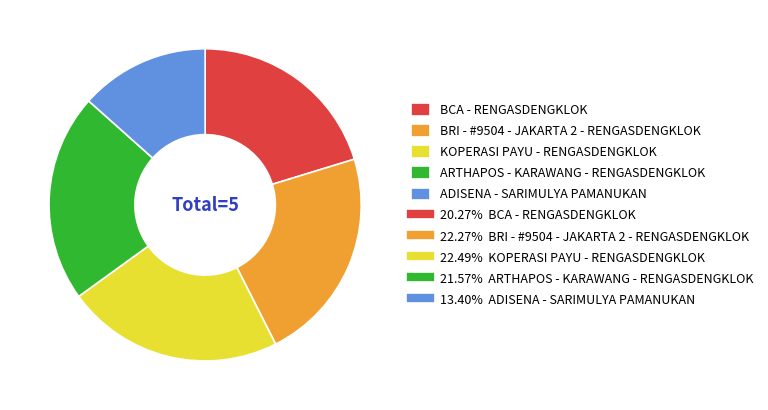

Is there any slice that represents more than half of the pie?

No